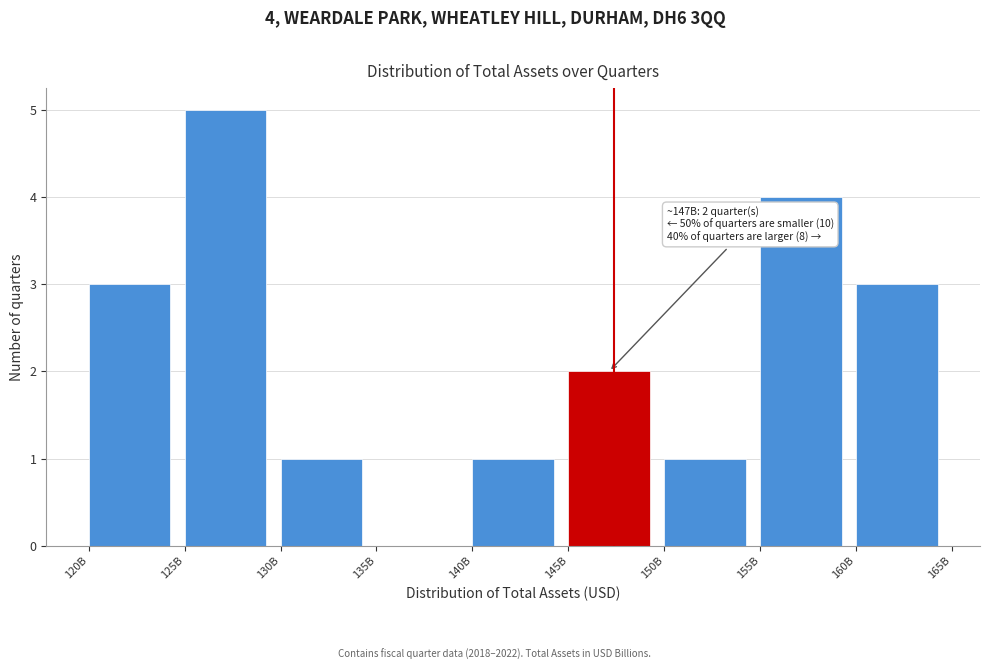

Reading left to right, what are all the values shown in this chart?

120B=3	125B=5	130B=1	135B=0	140B=1	145B=2	150B=1	155B=4	160B=3